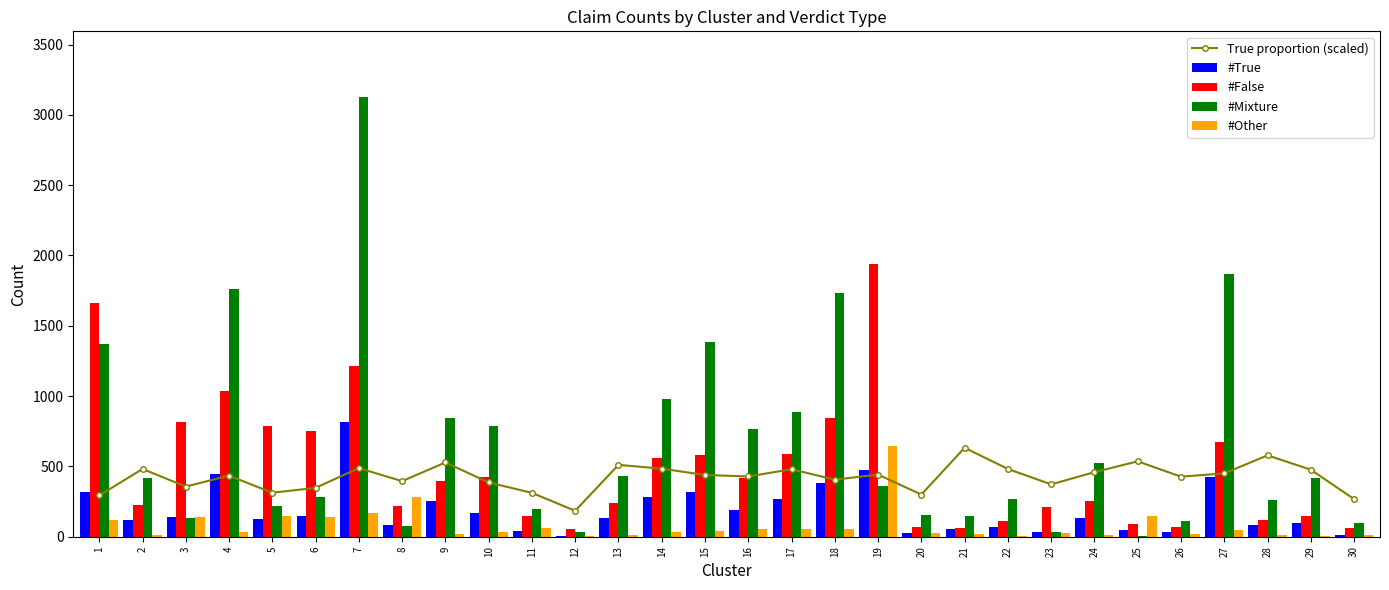

Reading right to left, what are all the values shown in this chart?

True proportion (scaled): 267.8	476.7	578.6	450.5	427.0	536.2	459.0	372.3	481.8	632.5	299.9	441.6	405.7	479.9	428.5	439.1	484.0	511.0	184.4	311.8	385.9	528.0	395.2	487.8	347.6	312.8	434.2	356.8	481.8	293.2
#True: 15.0	101.0	86.0	425.0	31.0	50.0	133.0	36.0	68.0	57.0	26.0	473.0	382.0	270.0	192.0	320.0	282.0	130.0	6.0	44.0	171.0	251.0	81.0	813.0	144.0	125.0	445.0	137.0	117.0	318.0
#False: 59.0	150.0	118.0	672.0	70.0	94.0	254.0	213.0	111.0	65.0	67.0	1942.0	842.0	585.0	421.0	579.0	562.0	237.0	58.0	148.0	425.0	399.0	219.0	1216.0	752.0	789.0	1034.0	819.0	227.0	1665.0
#Mixture: 96.0	418.0	260.0	1867.0	113.0	4.0	524.0	36.0	266.0	145.0	157.0	362.0	1730.0	888.0	763.0	1386.0	981.0	431.0	32.0	197.0	787.0	847.0	73.0	3125.0	286.0	219.0	1762.0	131.0	420.0	1367.0
#Other: 9.0	8.0	11.0	51.0	18.0	150.0	15.0	24.0	6.0	21.0	27.0	646.0	55.0	55.0	56.0	44.0	37.0	15.0	8.0	62.0	33.0	22.0	282.0	172.0	142.0	144.0	34.0	140.0	12.0	116.0